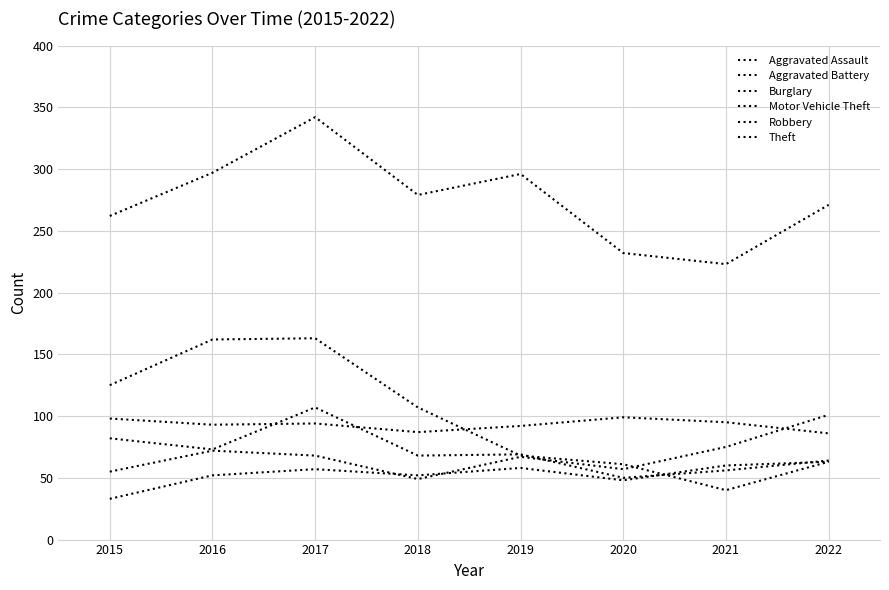

Is this an area chart (filled region under the line)?

No